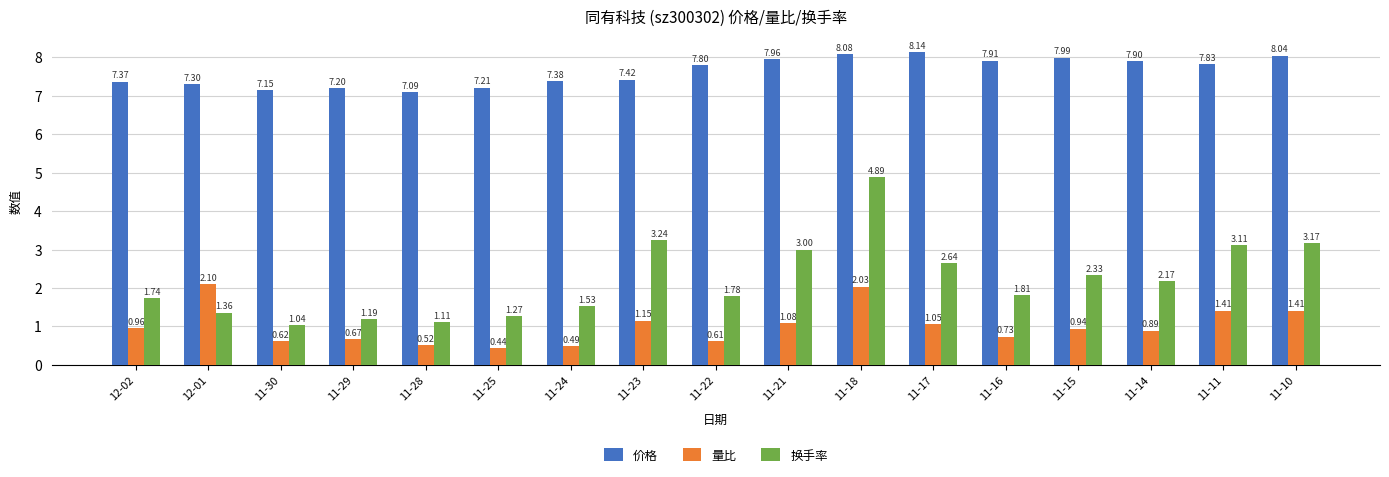

List the labels in order of 价格 value, smallest first.

11-28, 11-30, 11-29, 11-25, 12-01, 12-02, 11-24, 11-23, 11-22, 11-11, 11-14, 11-16, 11-21, 11-15, 11-10, 11-18, 11-17